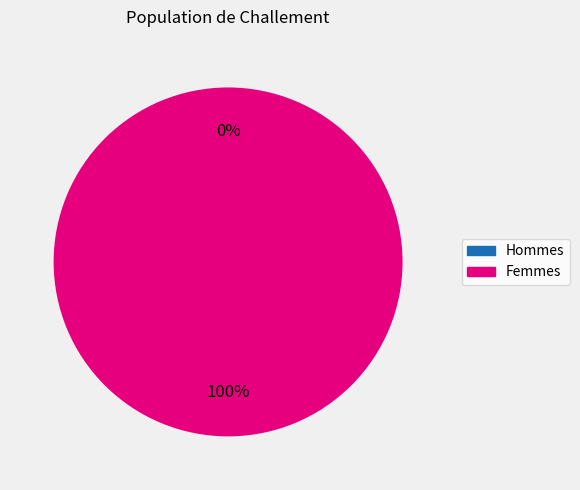

True or false: 1583774695 accounts for 1% of the total.

False